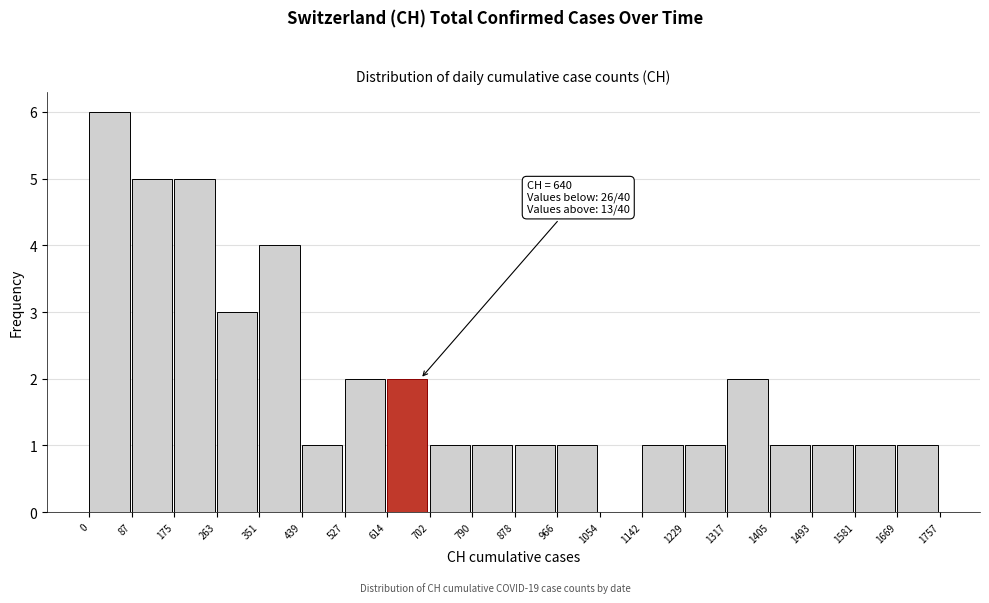

Which range on the x-axis has the tallest bar?

0 to 87